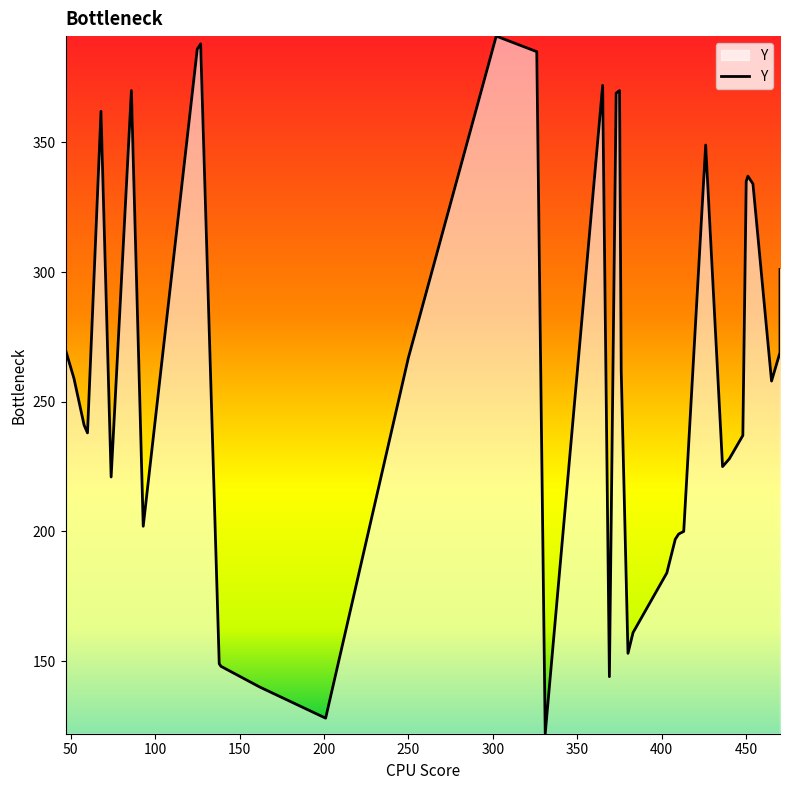

Reading left to right, extract all data points from this chart.

331=122	201=128	162=140	369=144	139=148	138=149	380=153	383=161	403=184	408=197	410=199	413=200	93=202	74=221	436=225	440=228	448=237	60=238	58=241	465=258	52=259	376=262	250=267	470=269	47=270	470=301	454=334	450=335	451=337	426=349	68=362	373=369	86=370	375=370	365=372	326=385	125=386	127=388	302=391